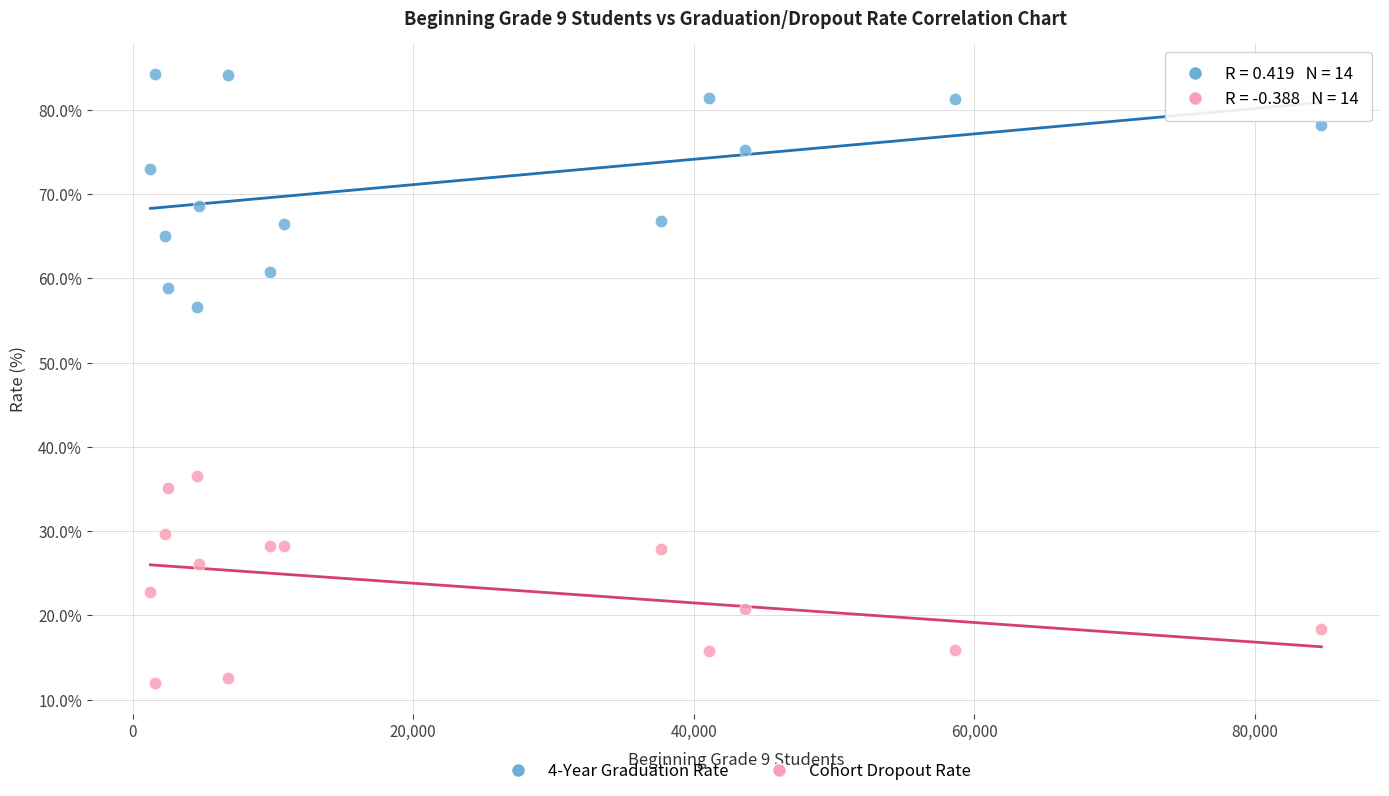

Which series has the widest spread of Y values?

4-Year Graduation Rate